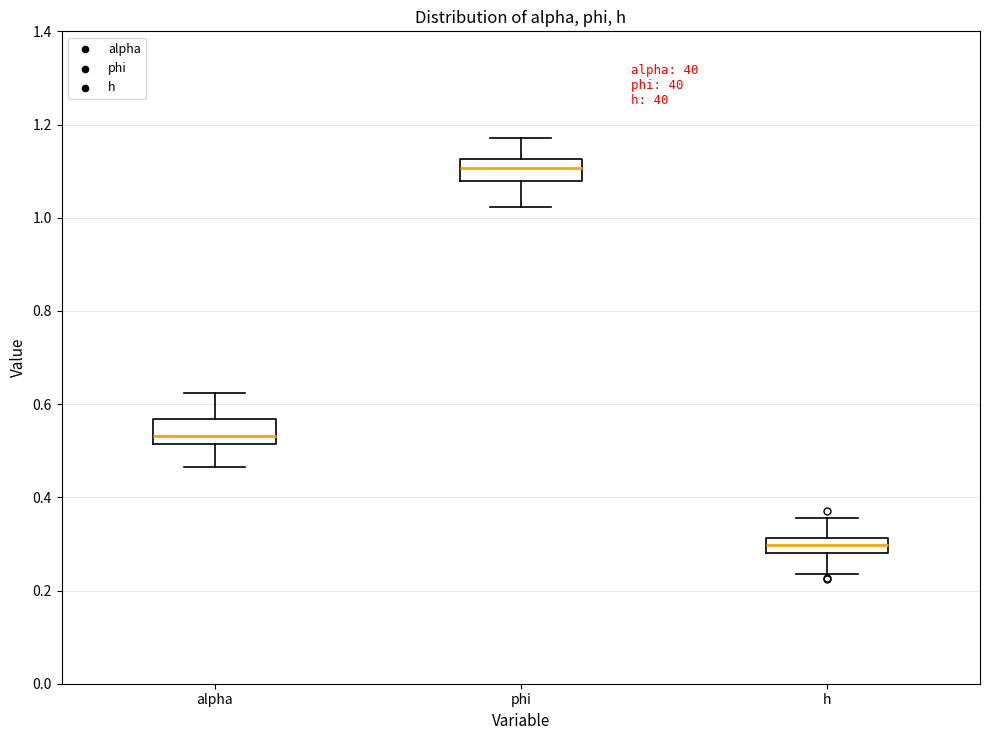

Which box's median line is the lowest?

h